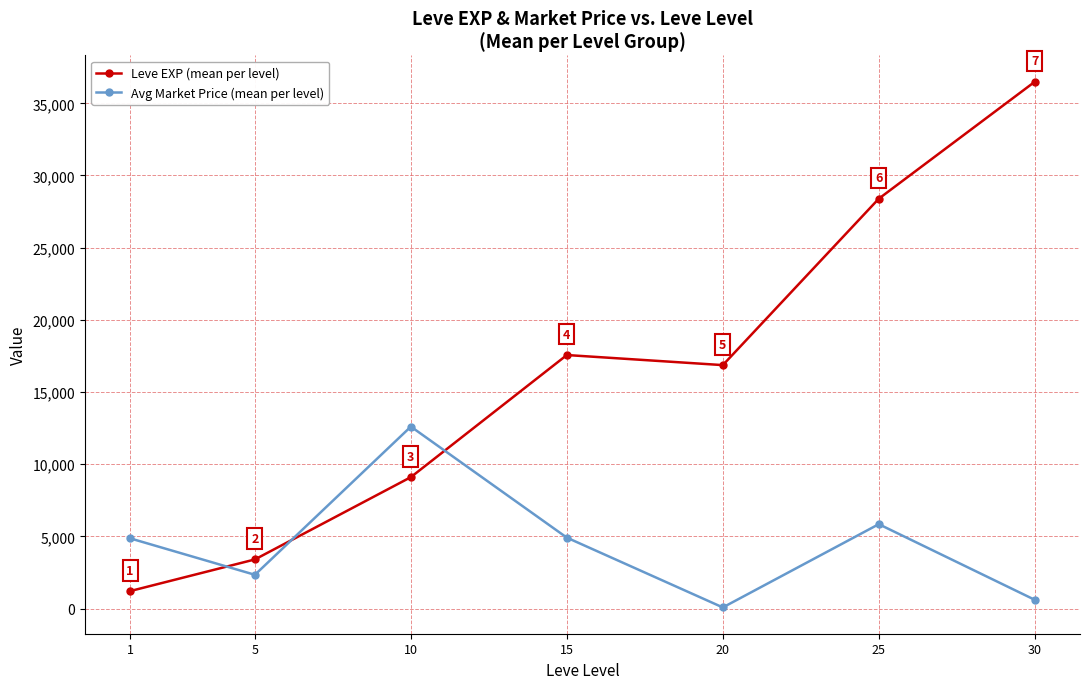

How many lines are shown in the chart?

2